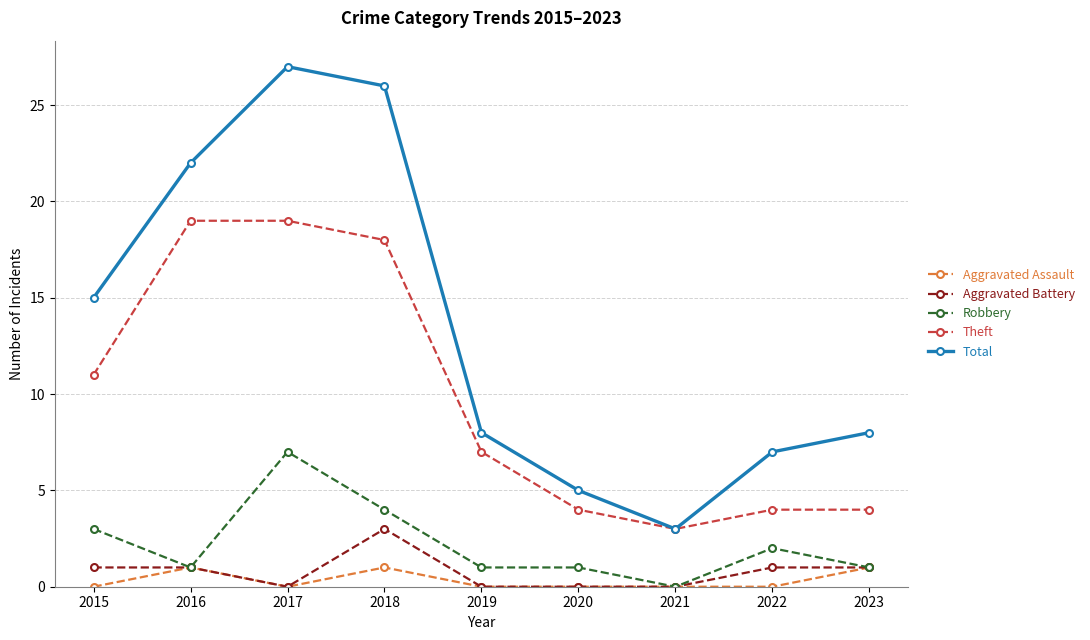

How many distinct data groups are displayed?

5